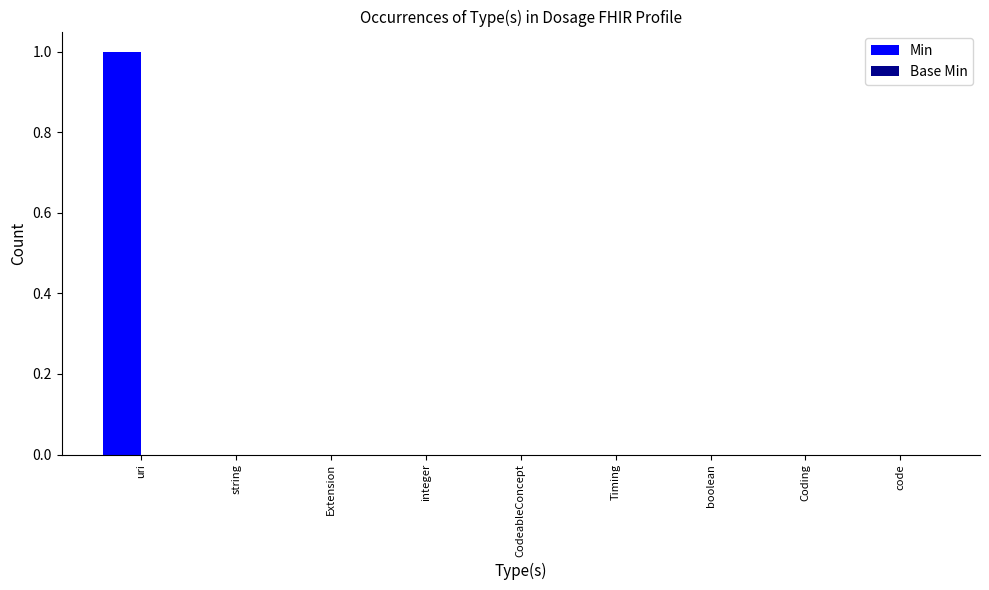

Is it true that the value at Timing is 1?

False